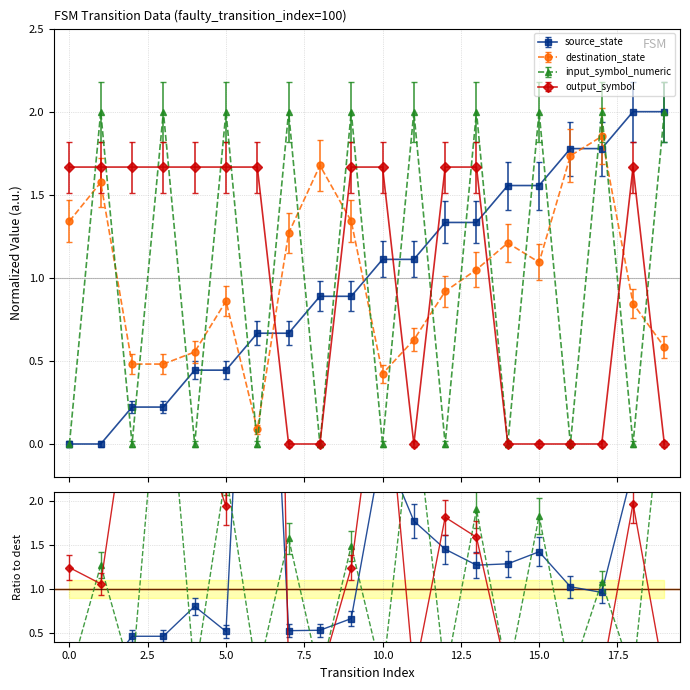

Where does the input_symbol_numeric series first go above 1?

1